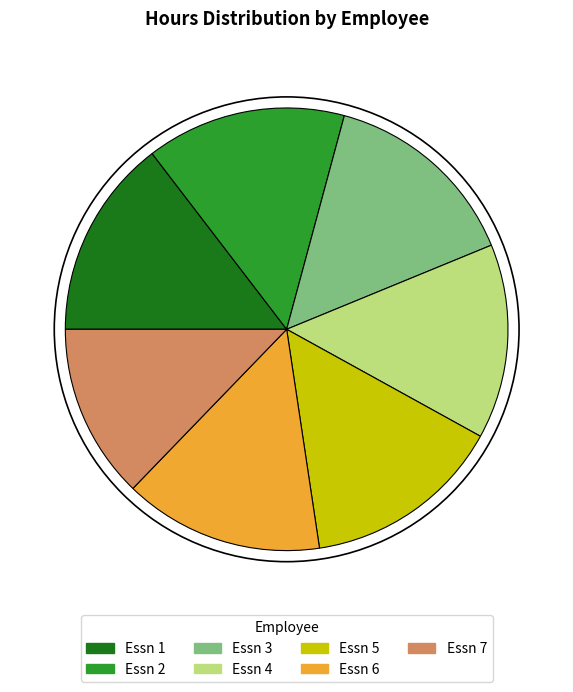

Approximately how many times larger is the value at Essn 1 compared to Essn 2?

1.0